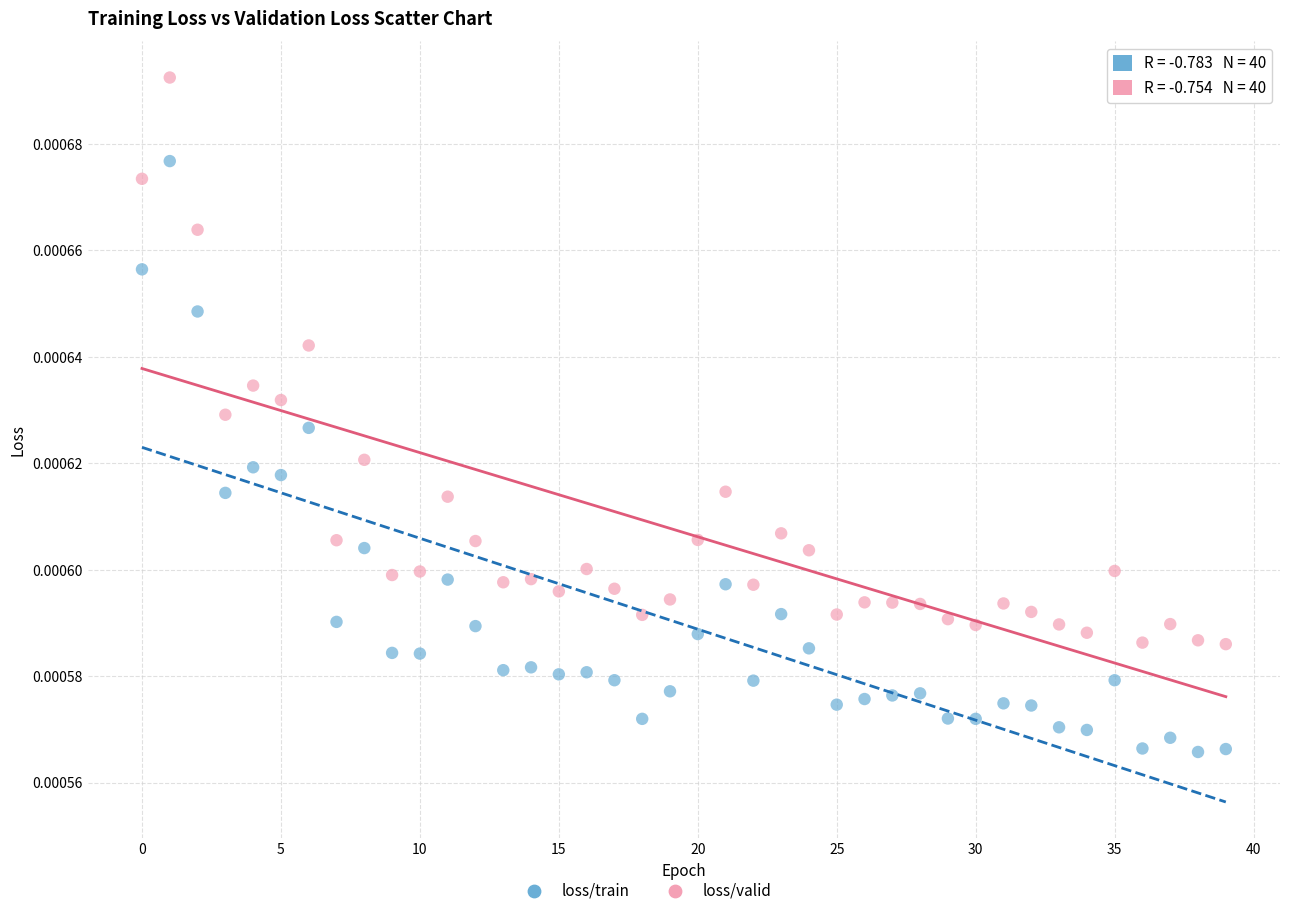

Which series reaches the maximum Y coordinate?

loss/valid